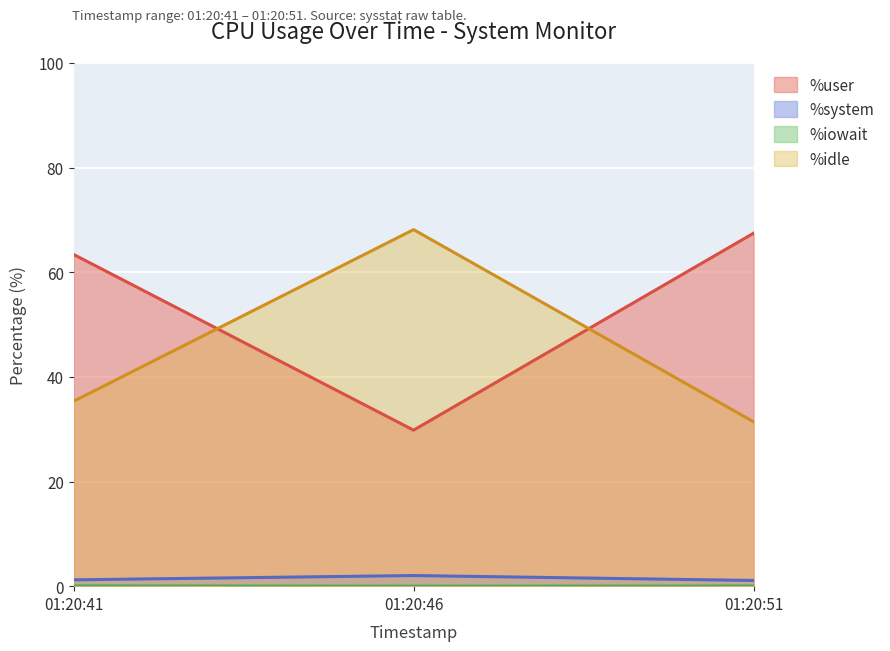

What is the difference between the %system values at 01:20:41 and 01:20:46?

0.8